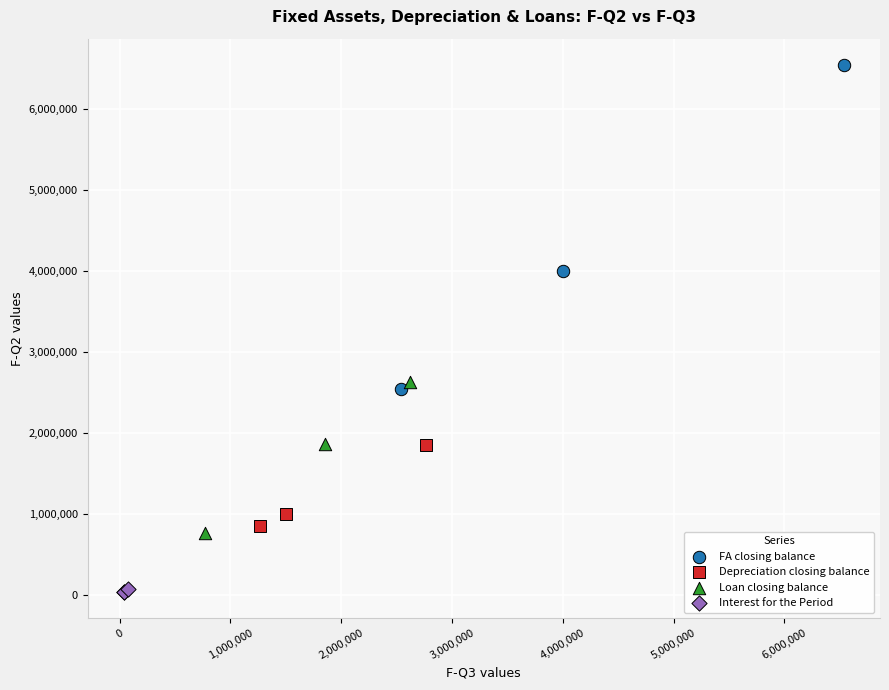

Which series reaches the maximum Y coordinate?

FA closing balance